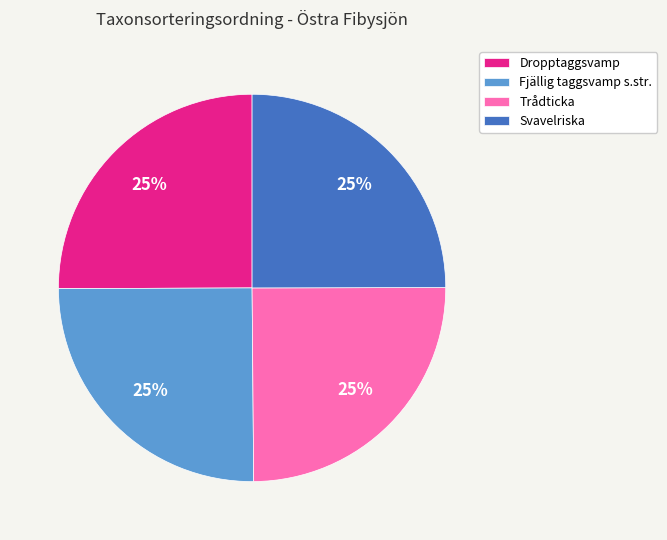

Is it true that Dropptaggsvamp is 14% of the pie?

False